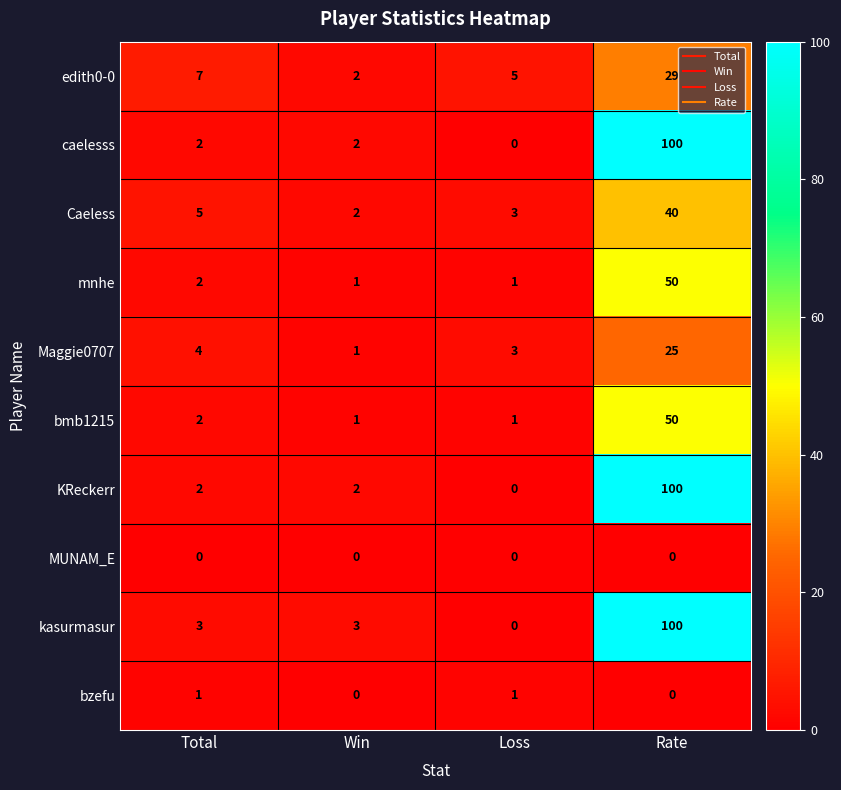

True or false: bmb1215 has a value of 1 at Win.

True